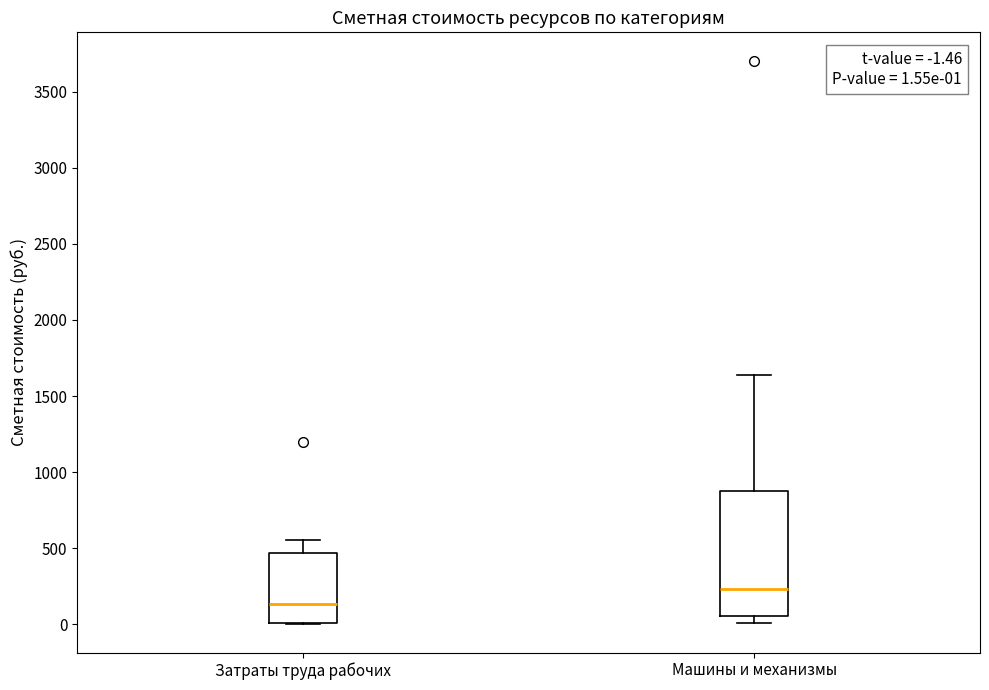

Which box has the lowest median line?

Затраты труда рабочих